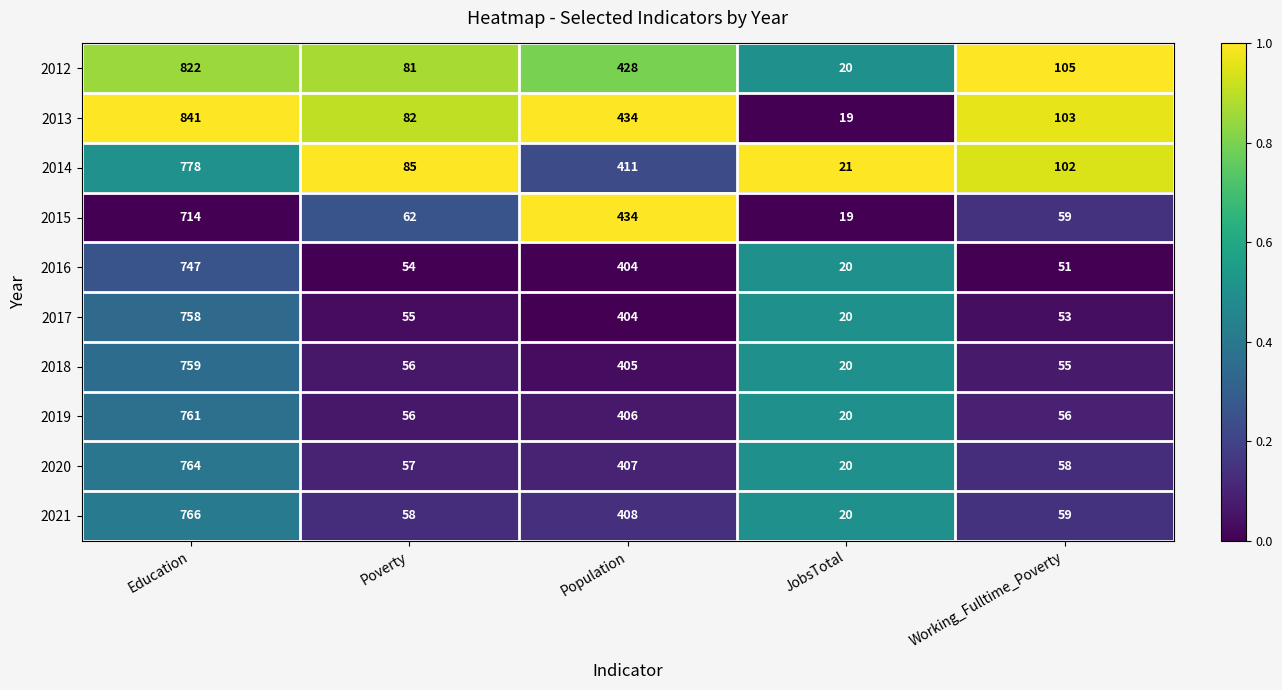

Rank the series by their maximum value, from highest to lowest.

2013, 2012, 2014, 2021, 2020, 2019, 2018, 2017, 2016, 2015